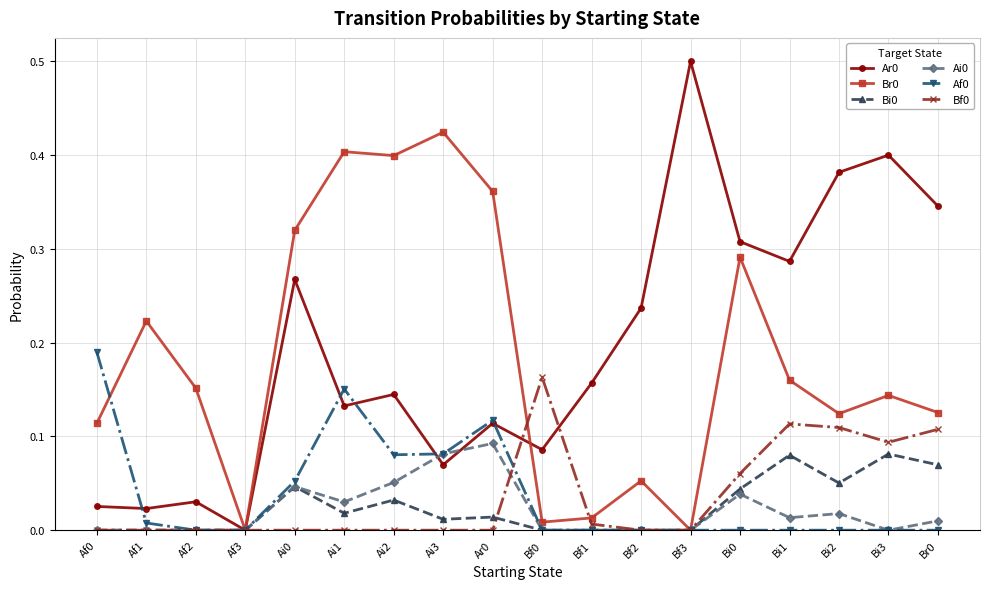

Where is the first local minimum for Br0?

Af3